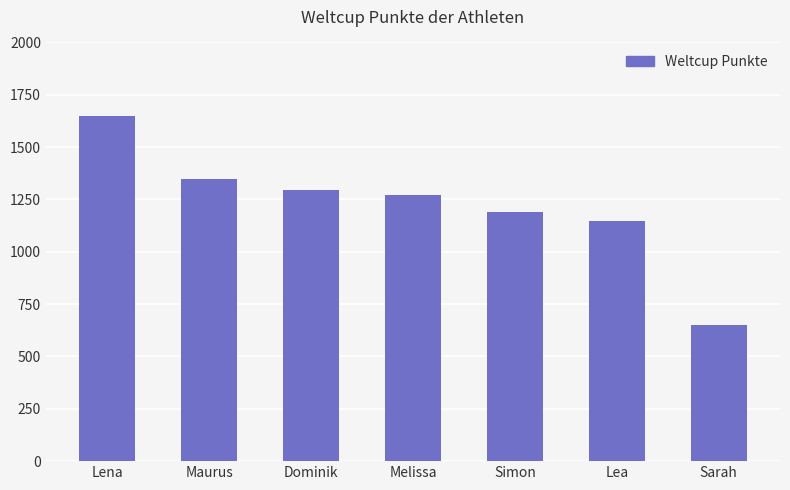

True or false: the data shows 1295 at Dominik.

True